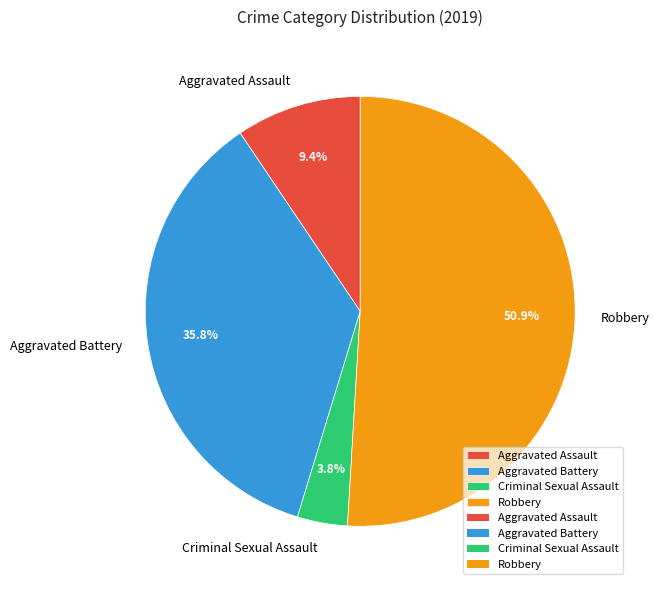

True or false: Aggravated Battery accounts for 36% of the total.

True